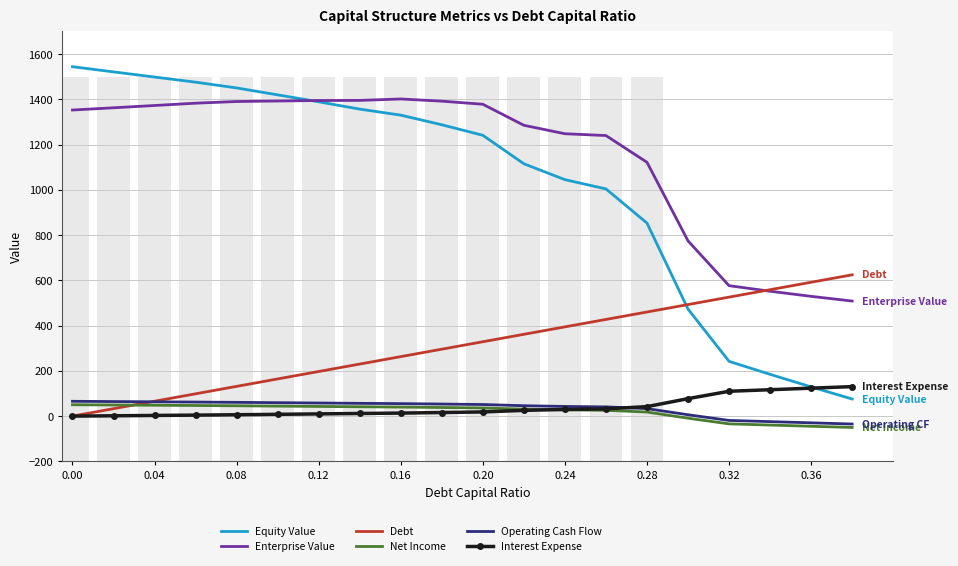

What is the spread (max minus min) of values at 0.04?

1520.0